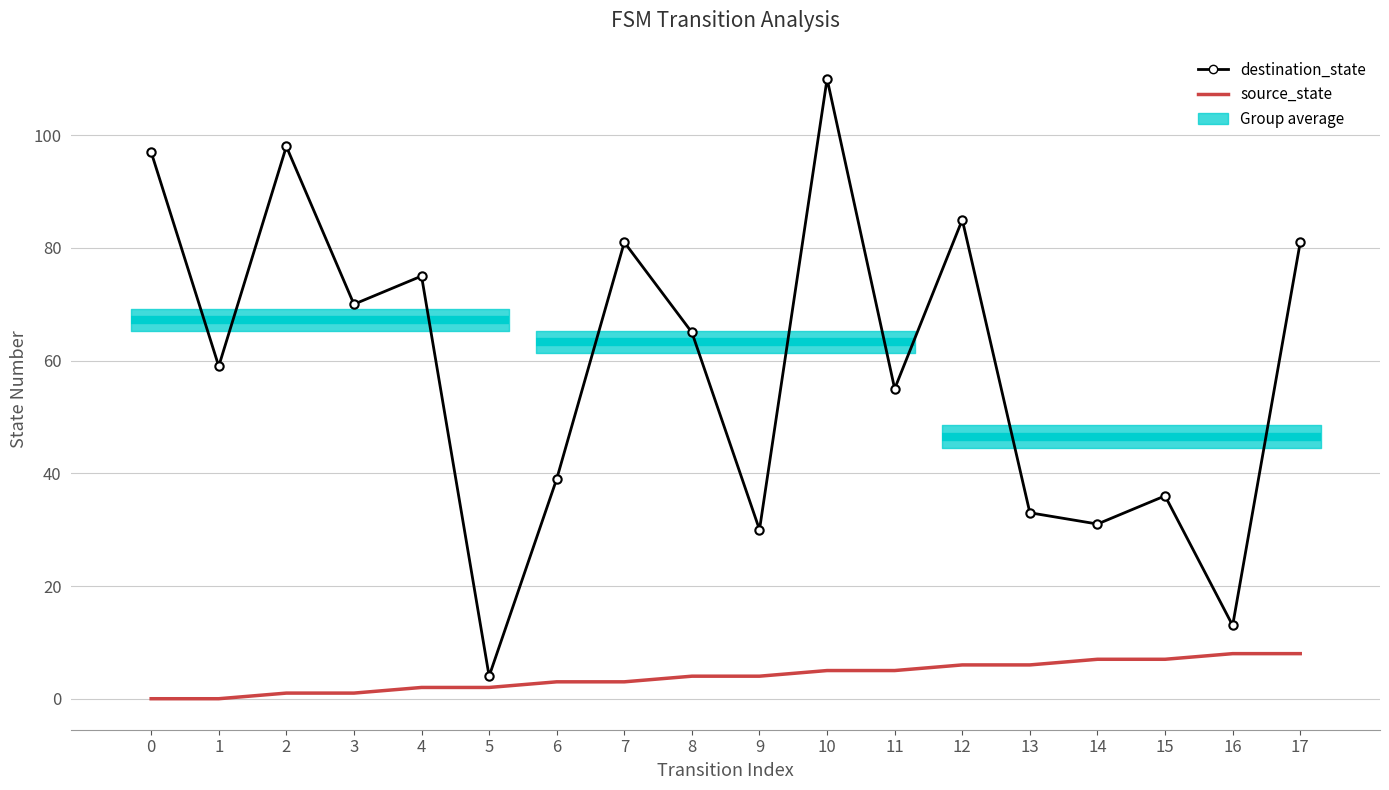

The destination_state series shows 112 at 3. True or false?

False